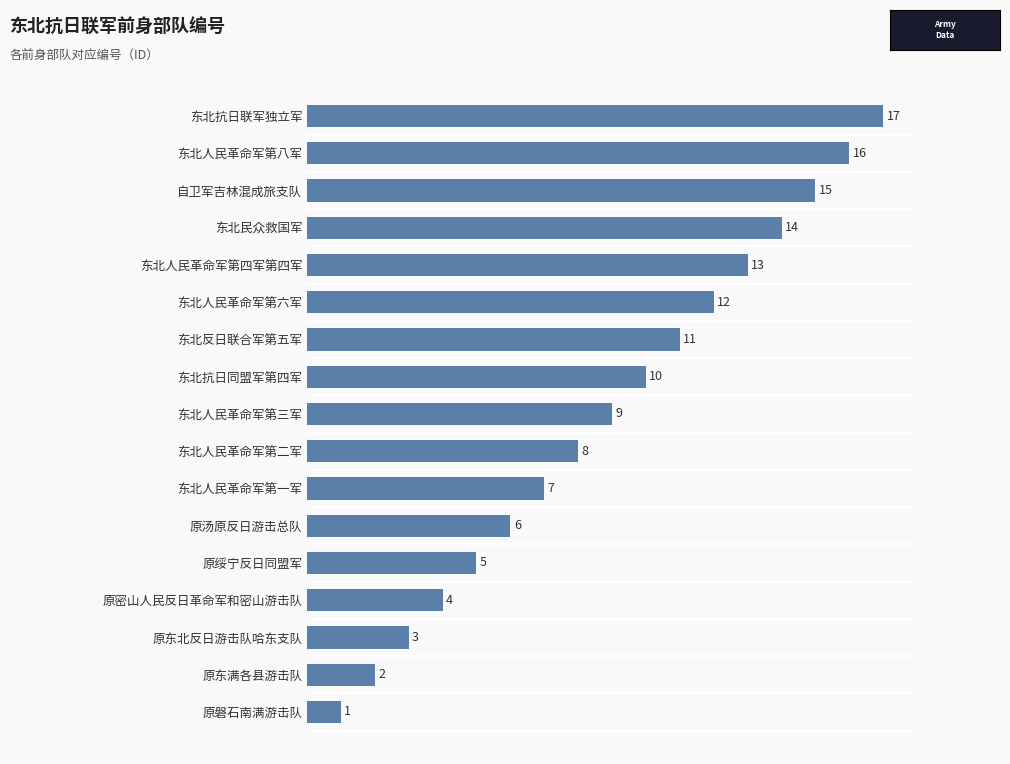

What is the average value?

9